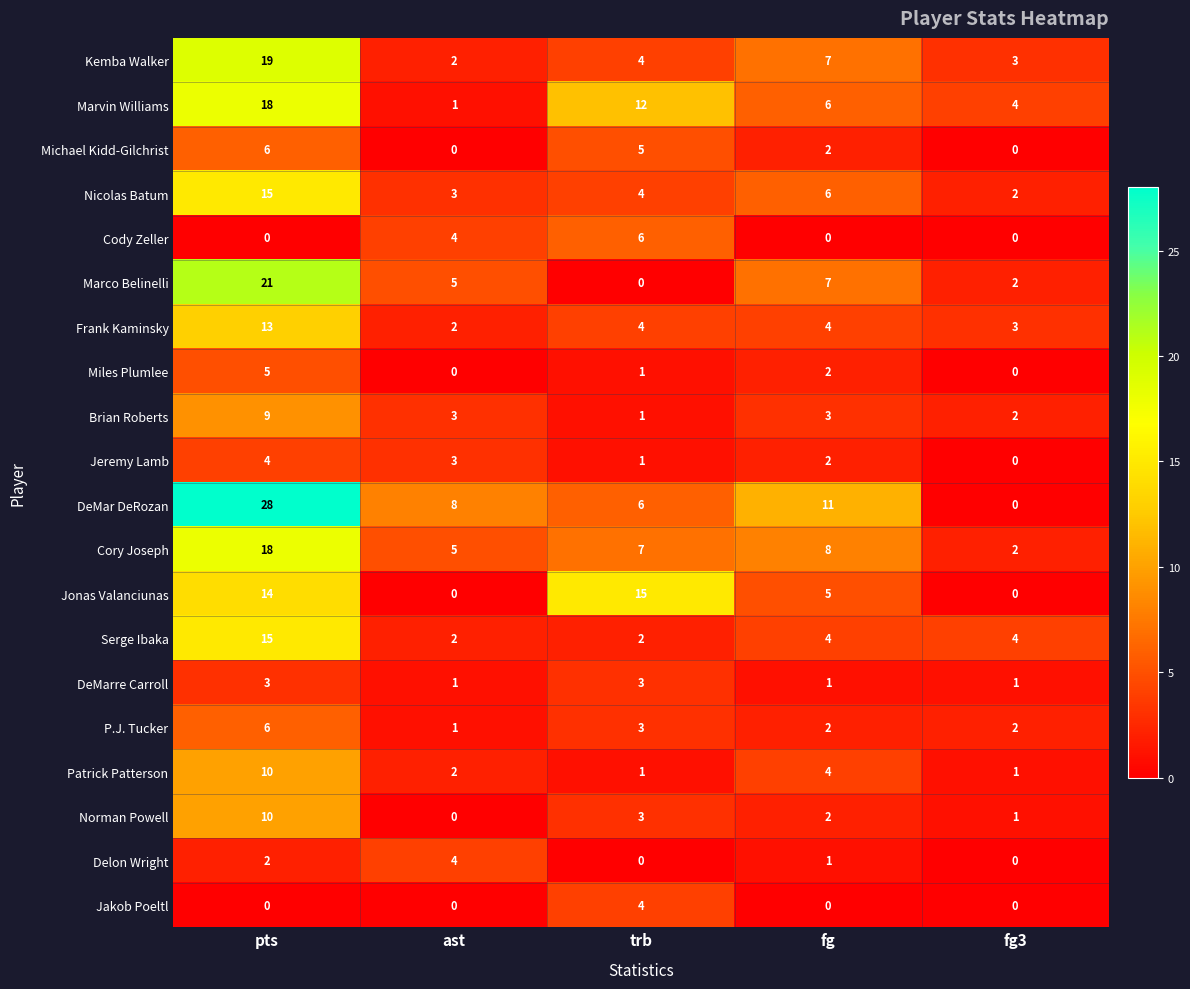

How many categories are shown in the chart?

5